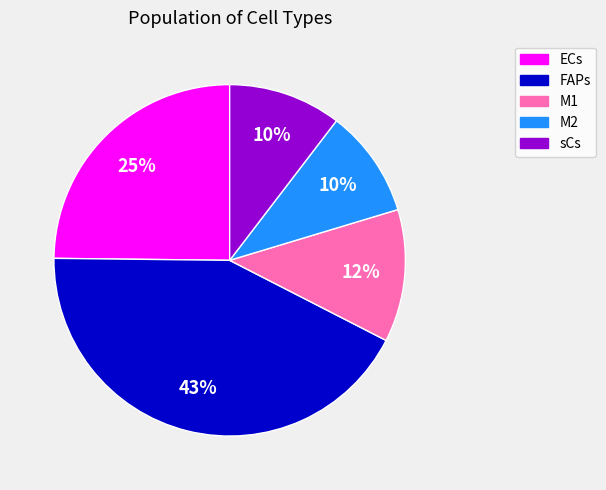

To the nearest percent, what percentage of the pie is M2?

10%